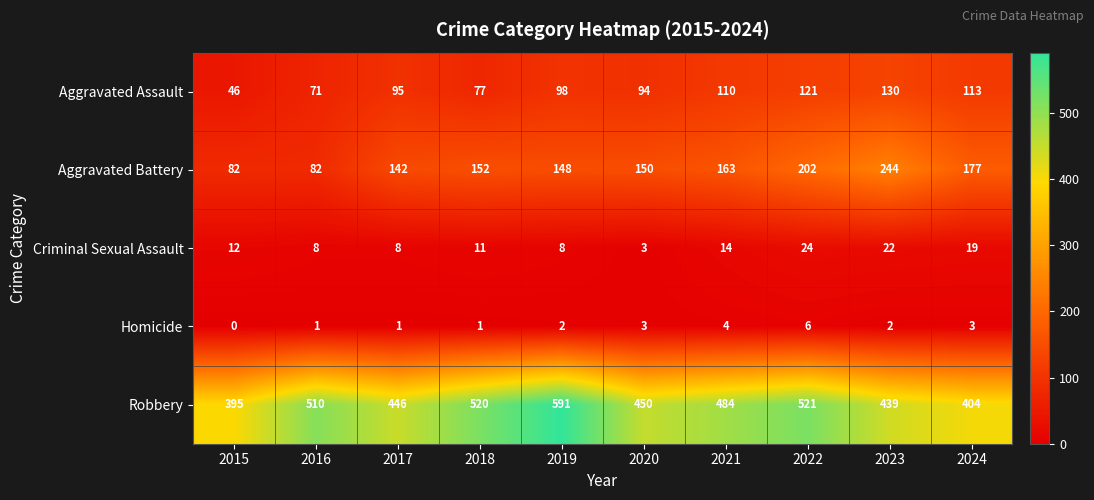

List the series in order of their peak value, highest first.

Robbery, Aggravated Battery, Aggravated Assault, Criminal Sexual Assault, Homicide